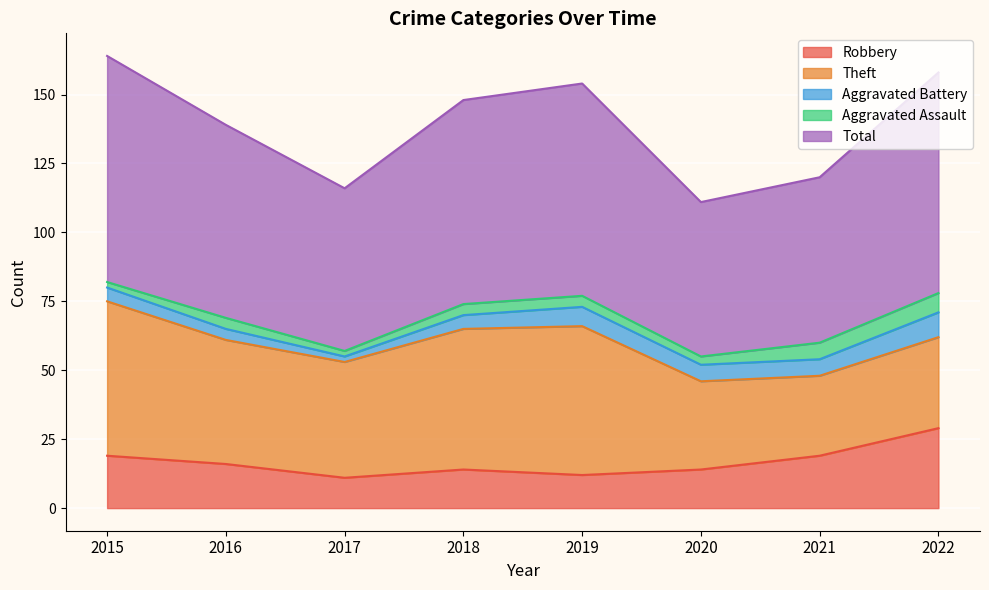

Between 2021 and 2022, which series saw the biggest shift?

Total